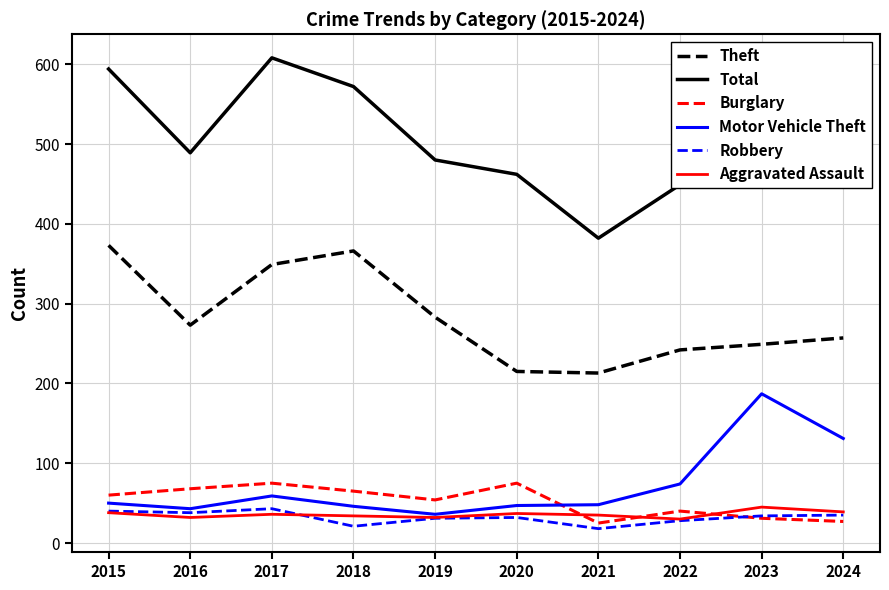

The value of Robbery at 2022 is 28. True or false?

True